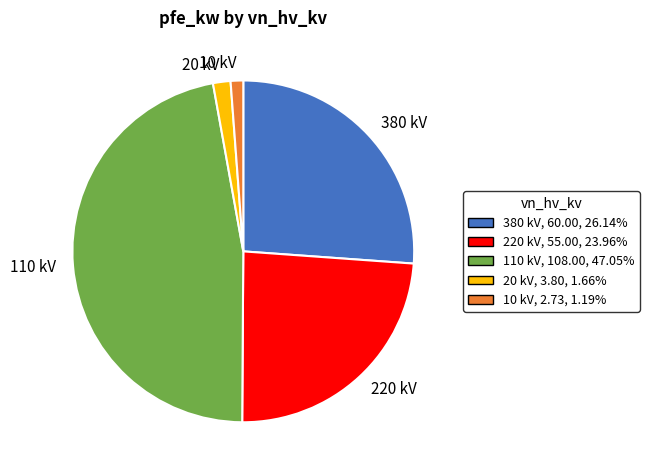

Approximately how many times larger is the value at 380 kV compared to 110 kV?

0.6